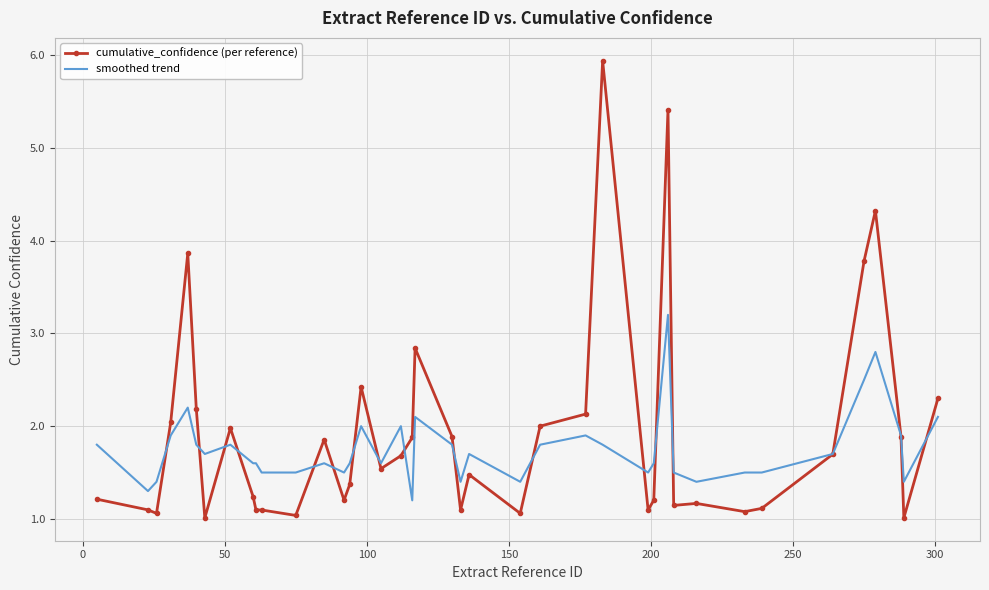

List the series in order of their peak value, lowest first.

smoothed trend, cumulative_confidence (per reference)